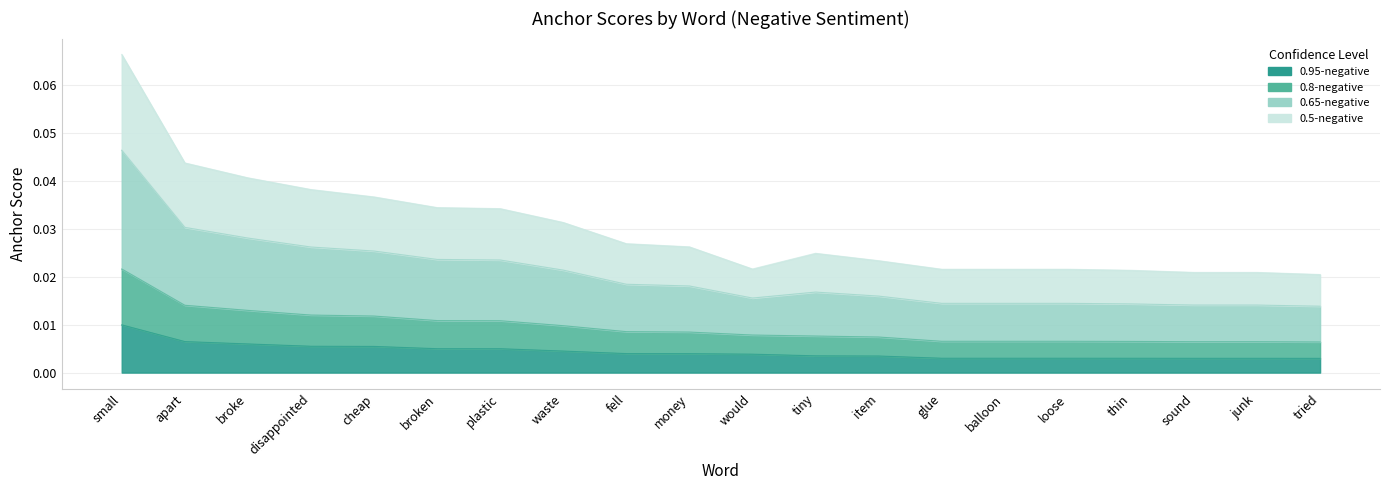

How many lines are shown in the chart?

4